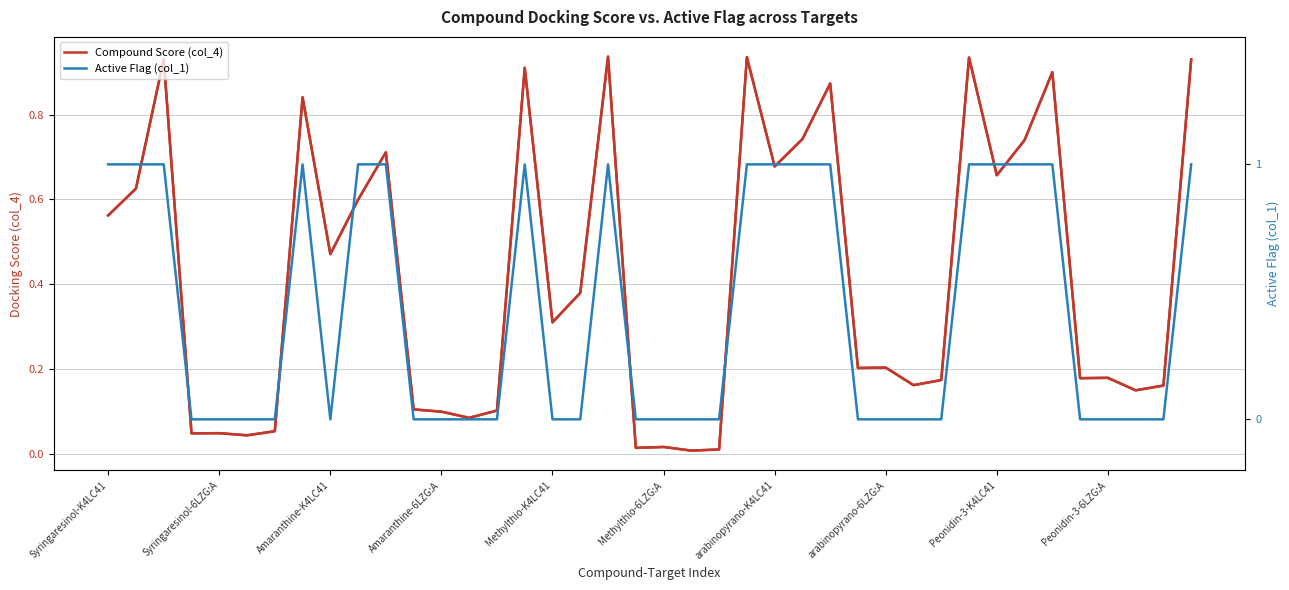

What is the label of the 22nd point from the left?

21